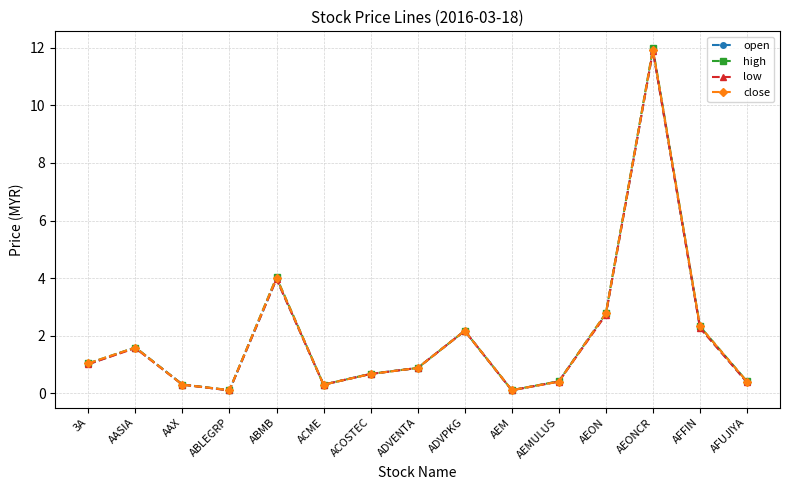

The low series shows 0.5 at AFFIN. True or false?

False